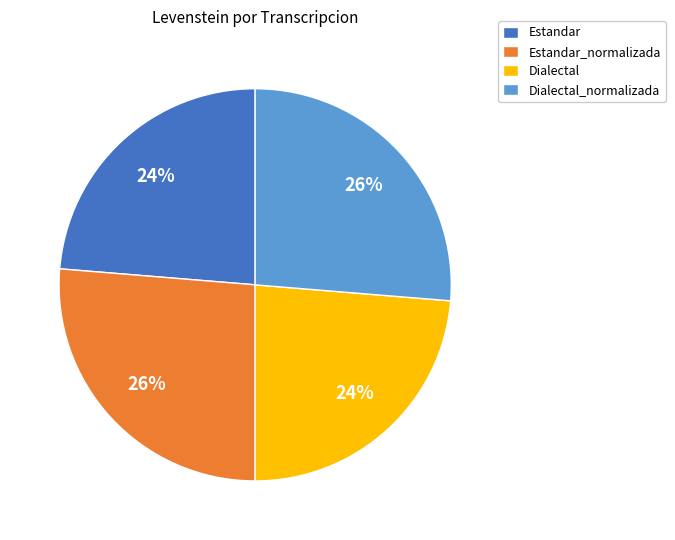

Does Estandar_normalizada represent more than half of the total?

No